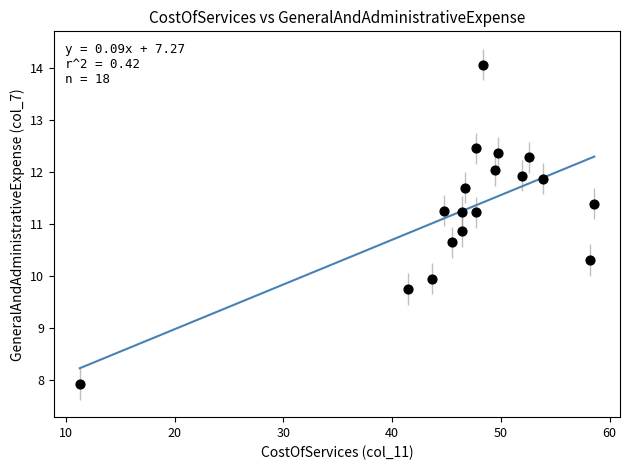

What is the range of X values (max minus min)?

47.3